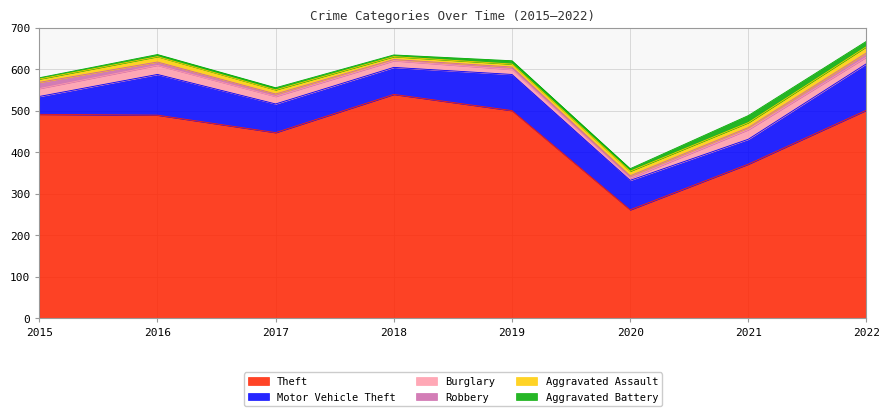

Which series has the largest total across all categories?

Theft